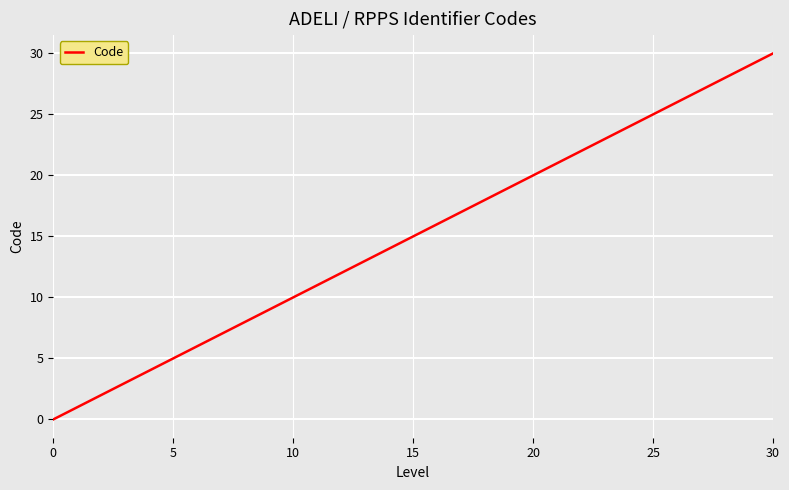

What is the greatest value displayed?

30